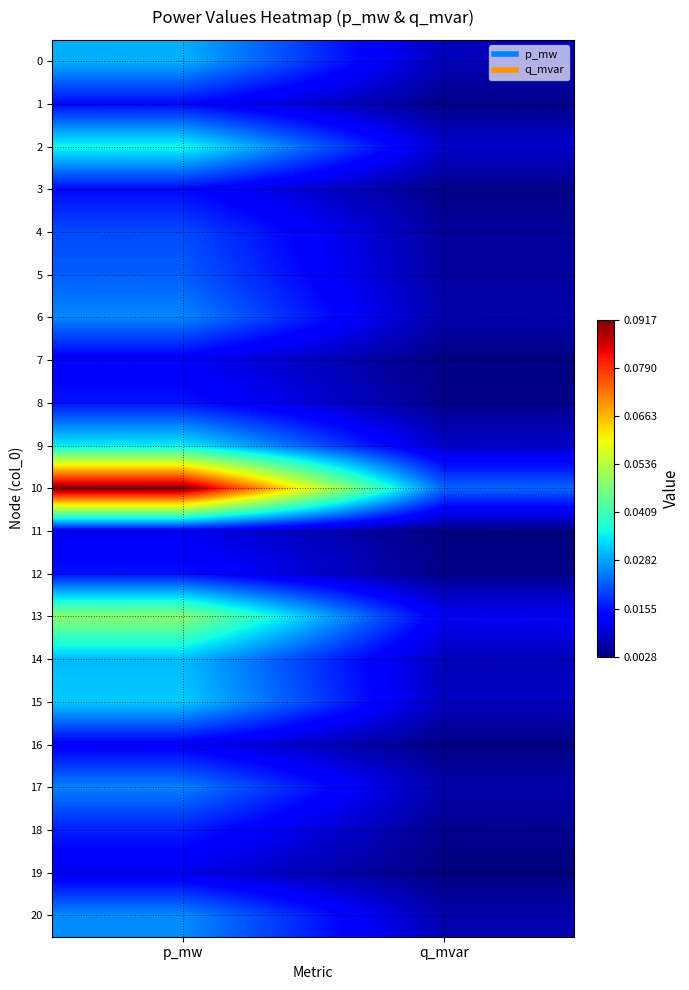

What is the total value across all series at q_mvar?

0.1